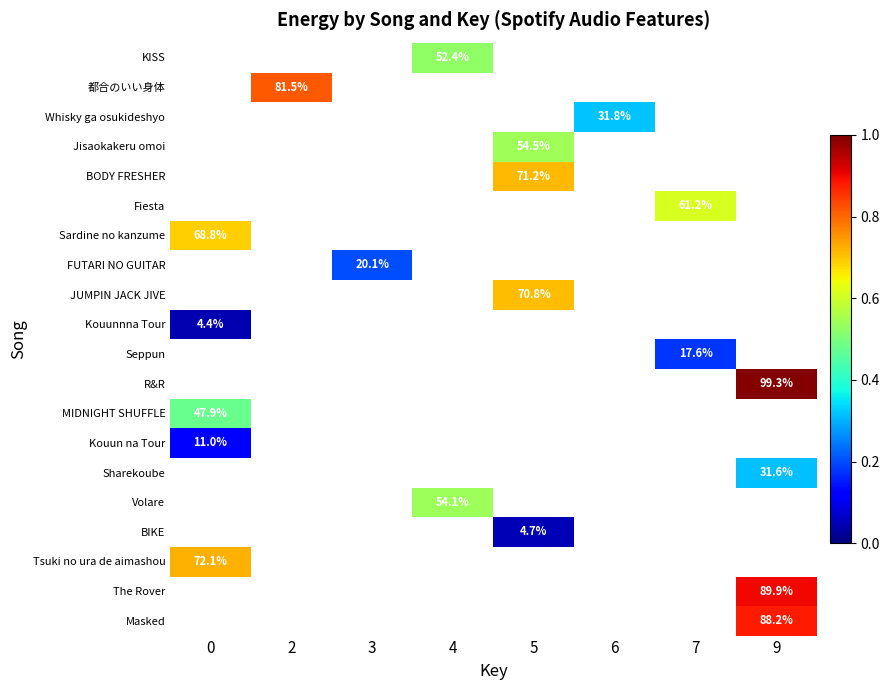

Between 4 and 7, which is larger?

7